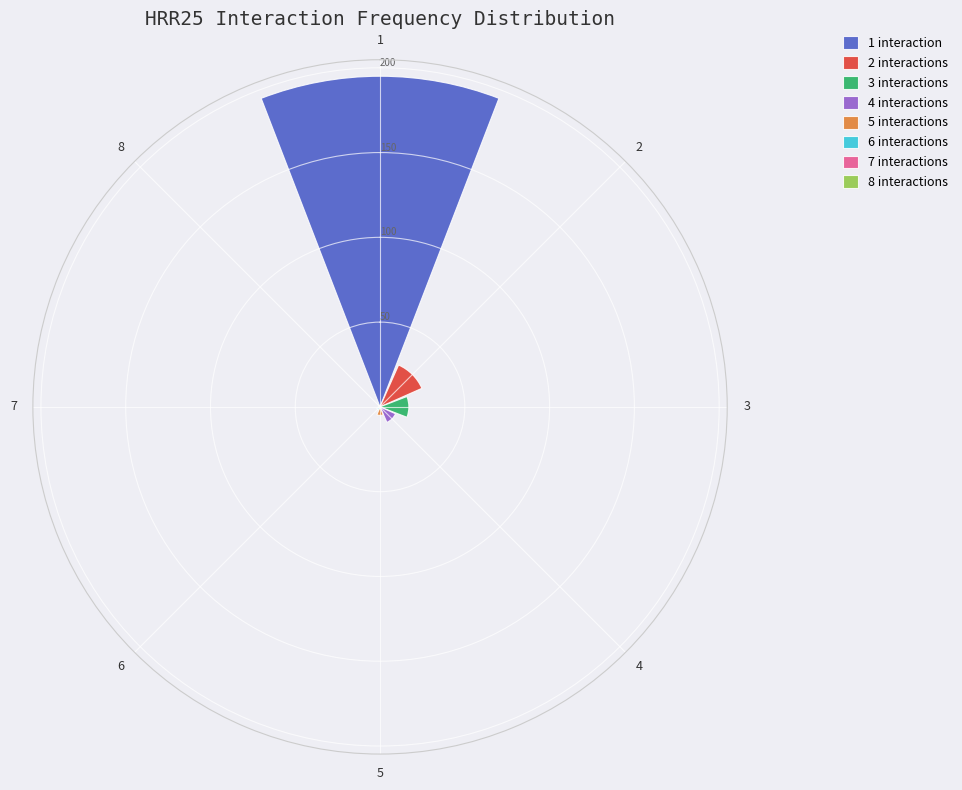

What is the change in value from 1 to 5?

-190